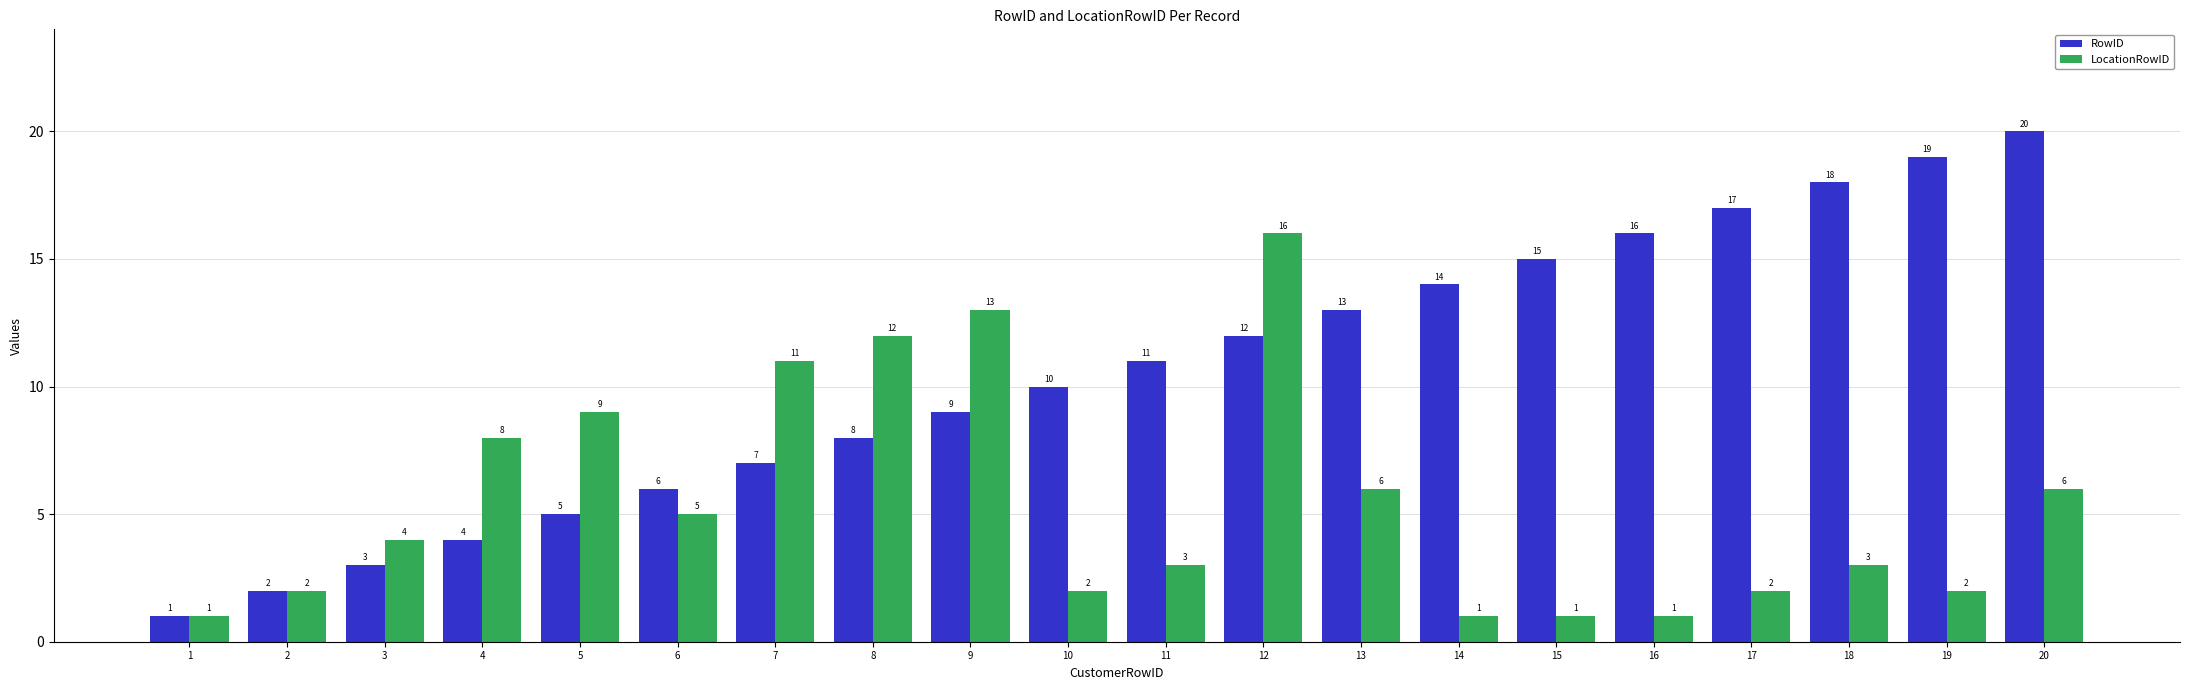

Reading left to right, transcribe all the data shown in this chart.

RowID: 1	2	3	4	5	6	7	8	9	10	11	12	13	14	15	16	17	18	19	20
LocationRowID: 1	2	4	8	9	5	11	12	13	2	3	16	6	1	1	1	2	3	2	6